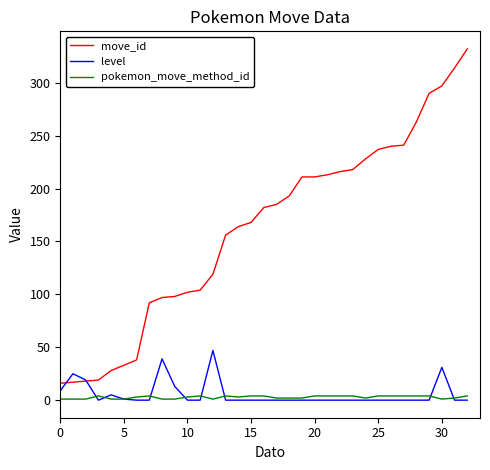

True or false: move_id and pokemon_move_method_id intersect in this chart.

False